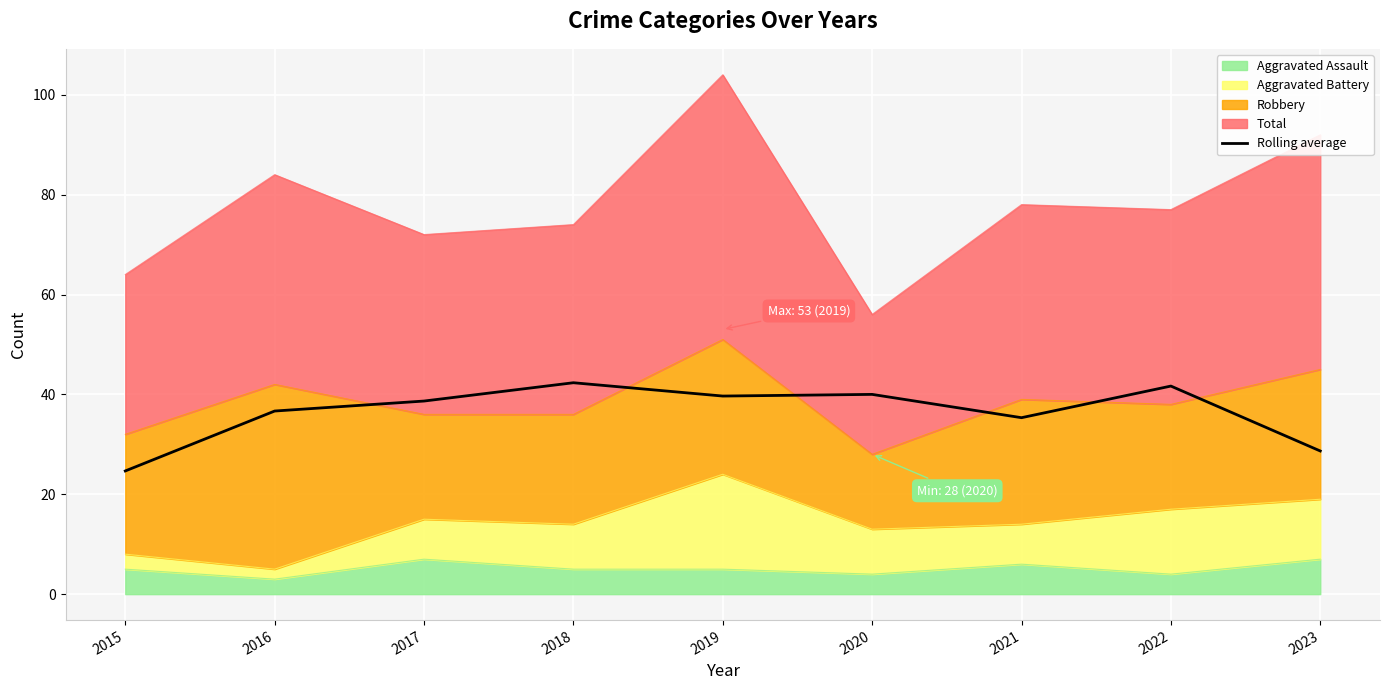

Rank the categories by value from lowest to highest.

2015, 2023, 2021, 2016, 2017, 2019, 2020, 2022, 2018